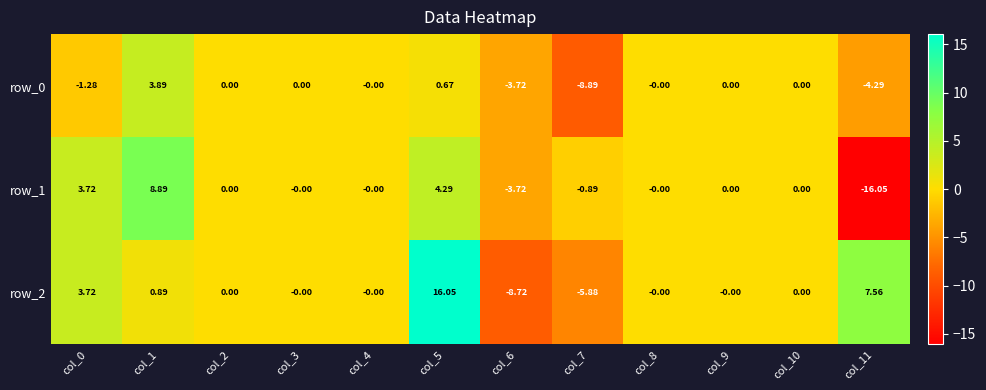

Is the value of row_2 at col_11 greater than the value of row_1 at col_2?

Yes